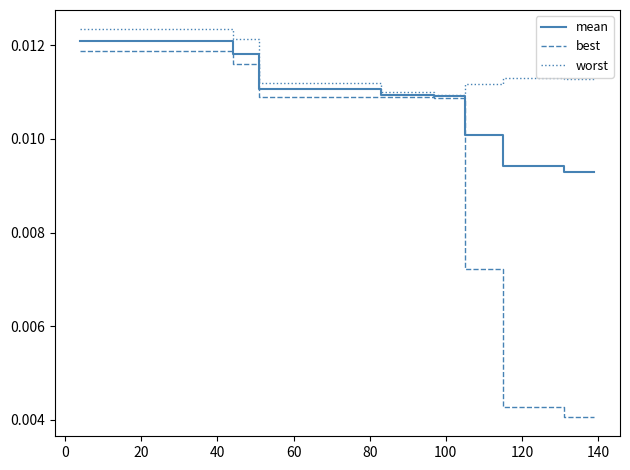

Which series has the largest range (max minus min)?

best